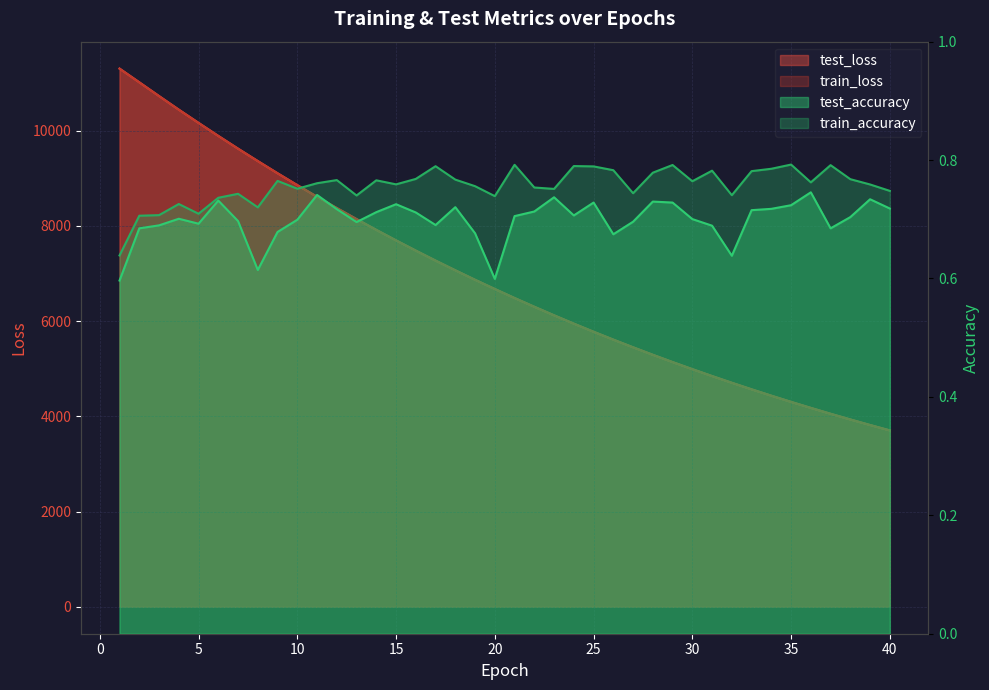

What value does the train_accuracy series have at 7?

0.7